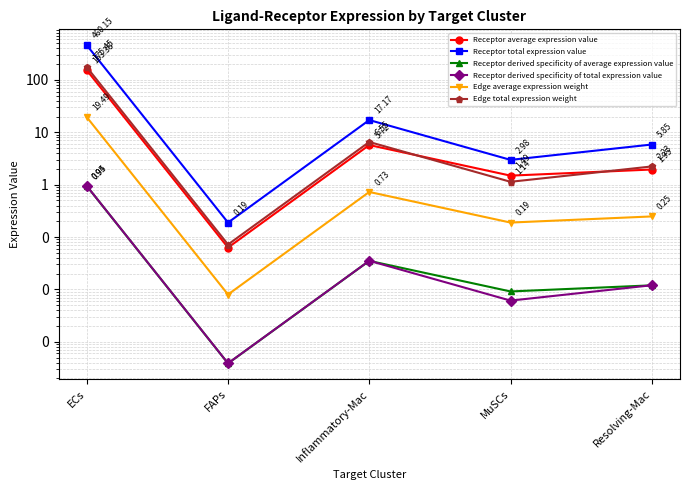

Reading right to left, what are all the values shown in this chart?

Receptor average expression value: 2.0	1.5	5.7	0.1	153.4
Receptor total expression value: 5.9	3.0	17.2	0.2	460.2
Receptor derived specificity of average expression value: 0.0	0.0	0.0	0.0	0.9
Receptor derived specificity of total expression value: 0.0	0.0	0.0	0.0	0.9
Edge average expression weight: 0.2	0.2	0.7	0.0	19.5
Edge total expression weight: 2.2	1.1	6.5	0.1	175.5